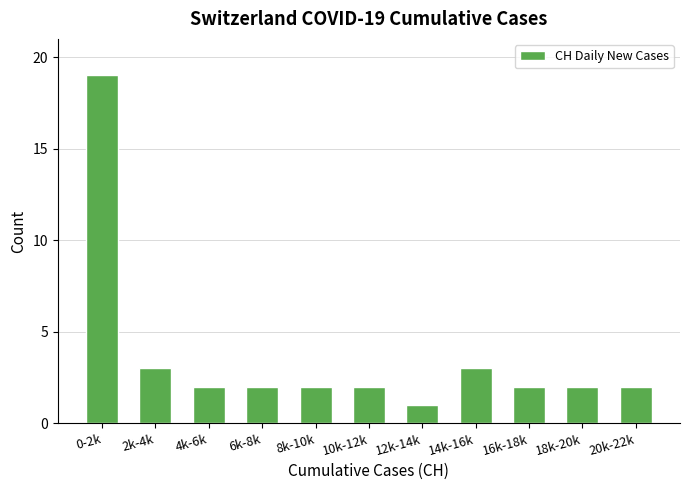

Reading left to right, what are all the values shown in this chart?

19	3	2	2	2	2	1	3	2	2	2